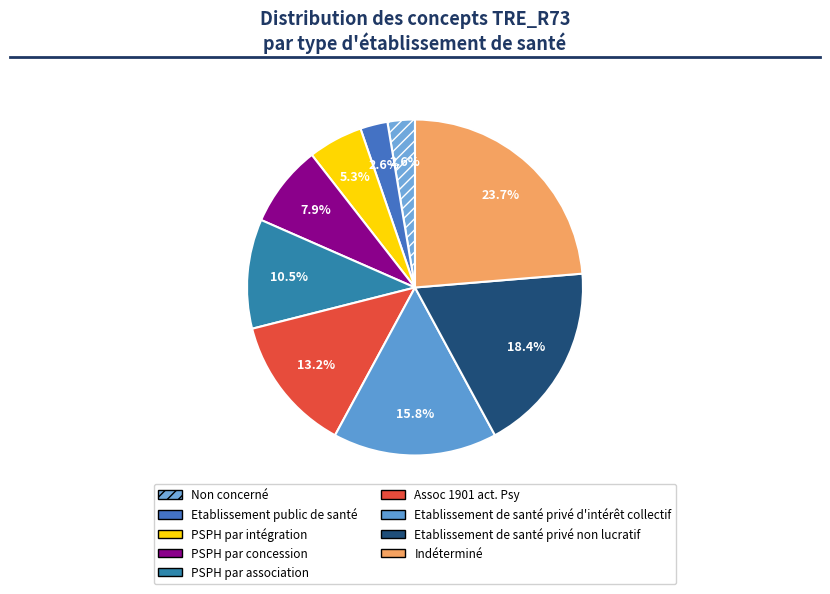

How much of the chart is everything except PSPH par concession?

92.1%